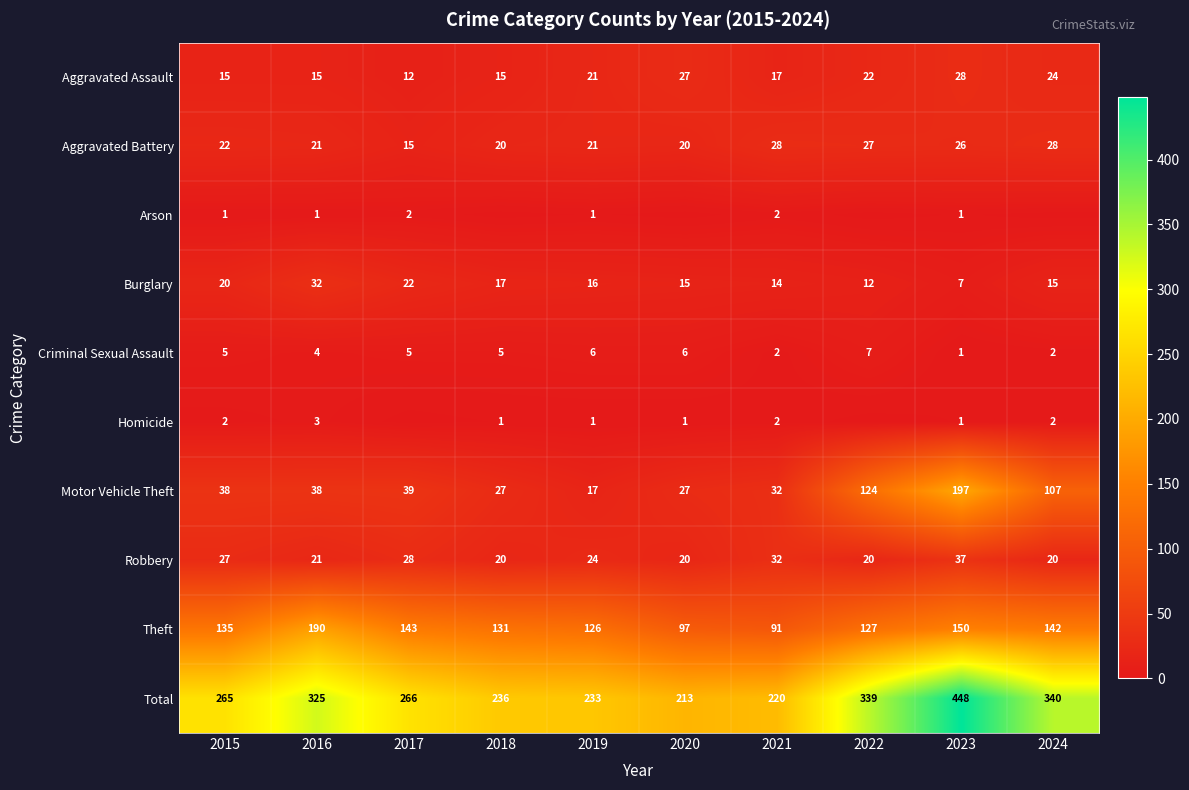

Where is Aggravated Assault nearest to the value 20?

2019